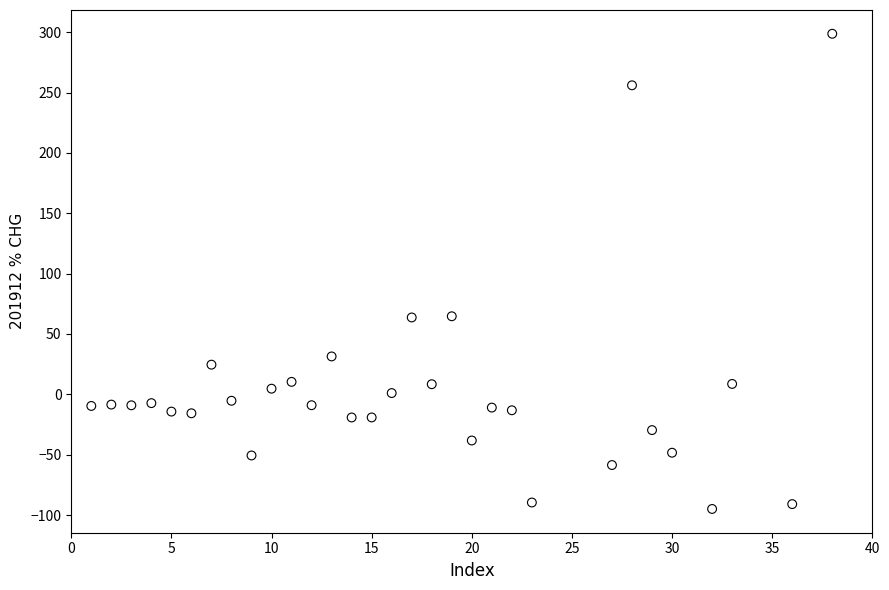

What is the range of X values (max minus min)?

37.0